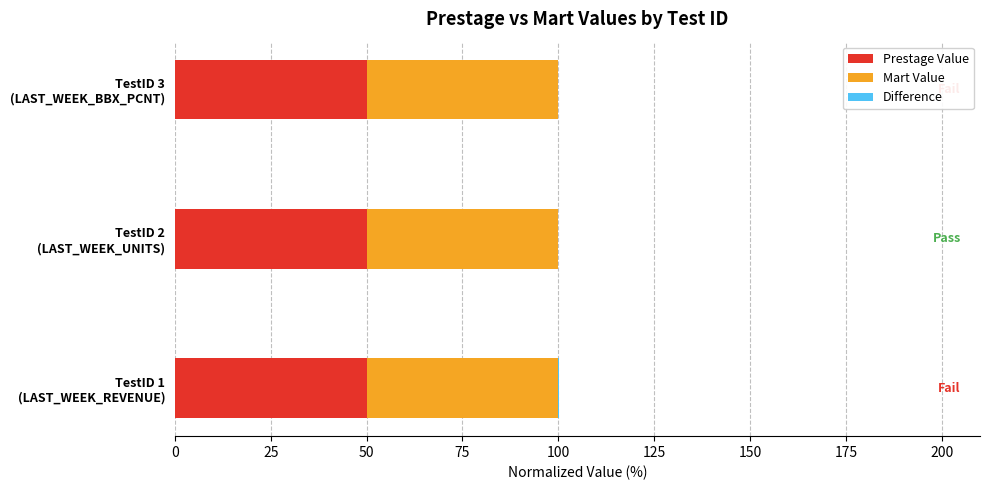

What is the highest value of the Prestage Value series?

50.0